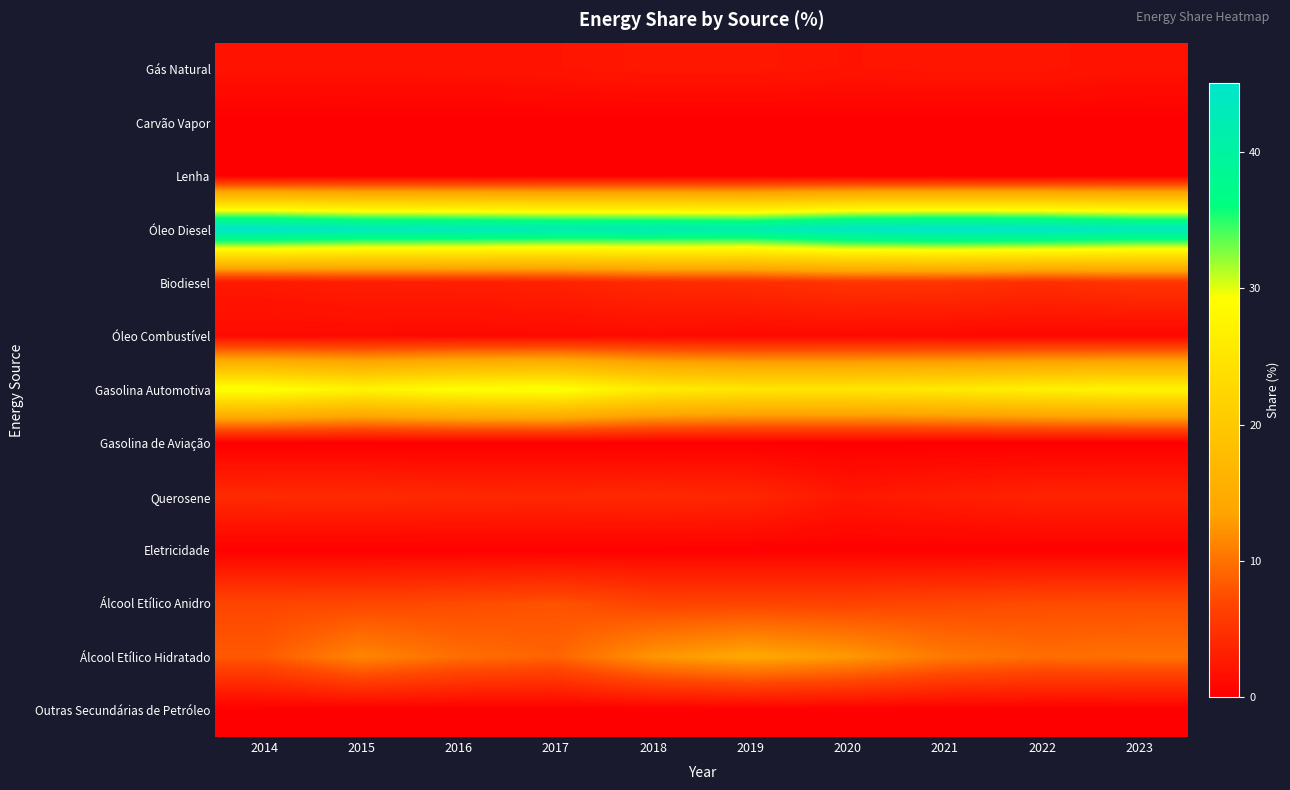

Rank the series by their maximum value, from lowest to highest.

Carvão Vapor, Lenha, Outras Secundárias de Petróleo, Gasolina de Aviação, Eletricidade, Óleo Combustível, Gás Natural, Querosene, Biodiesel, Álcool Etílico Anidro, Álcool Etílico Hidratado, Gasolina Automotiva, Óleo Diesel